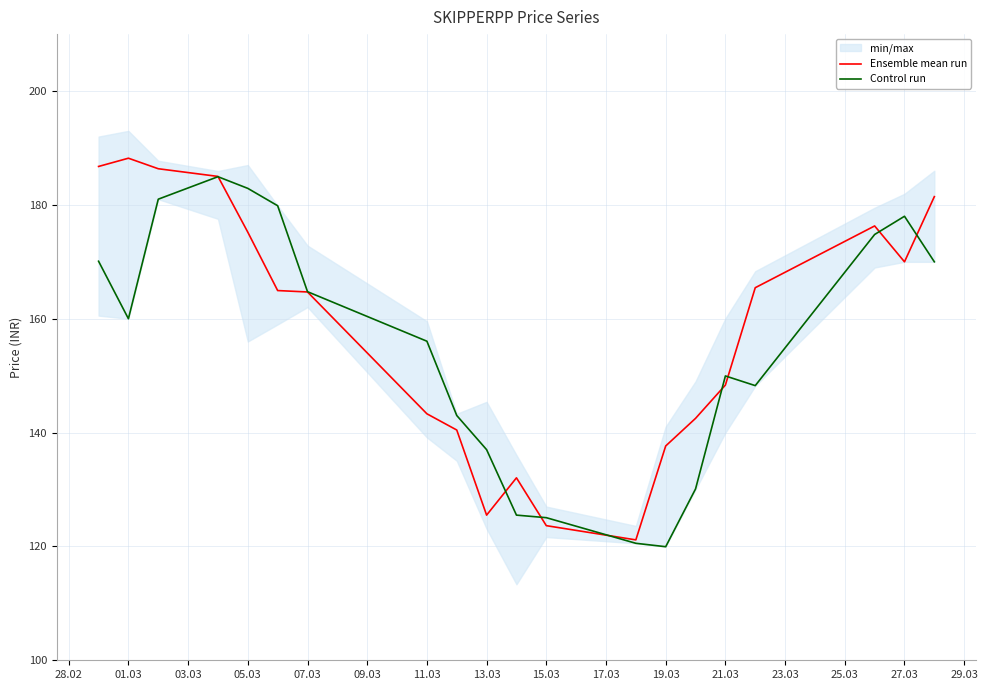

Is the value of Control run at 05.03 greater than the value of Ensemble mean run at 11.03?

Yes